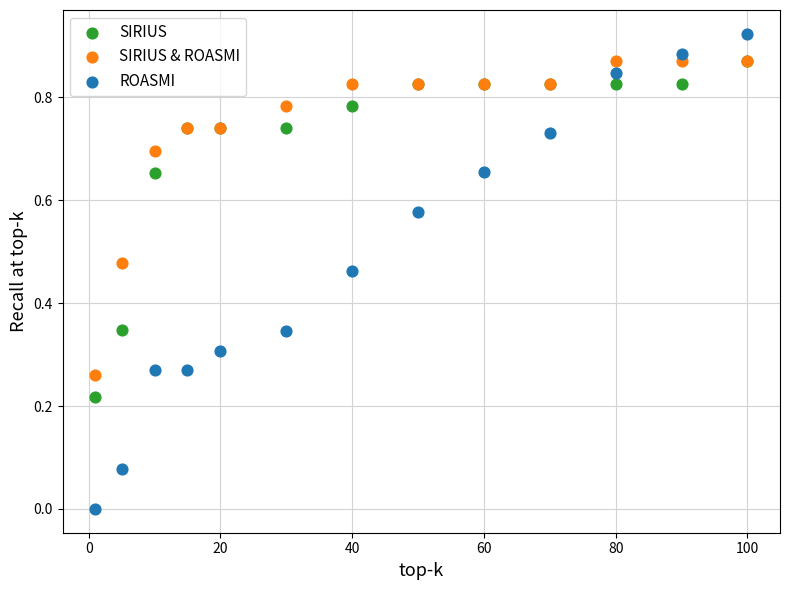

Which series has the largest Y range (max minus min)?

ROASMI